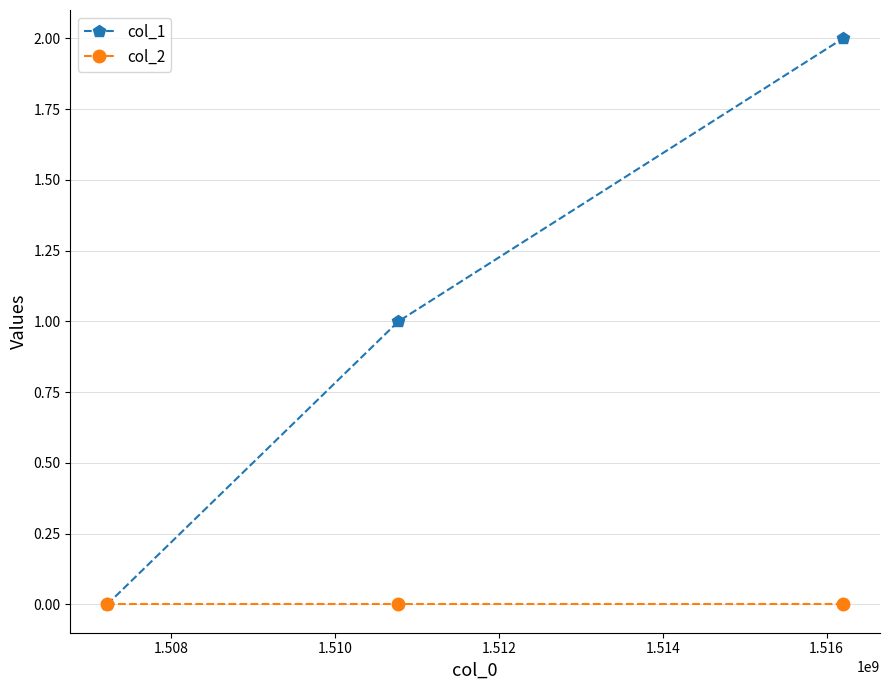

Which series has the largest range (max minus min)?

col_1